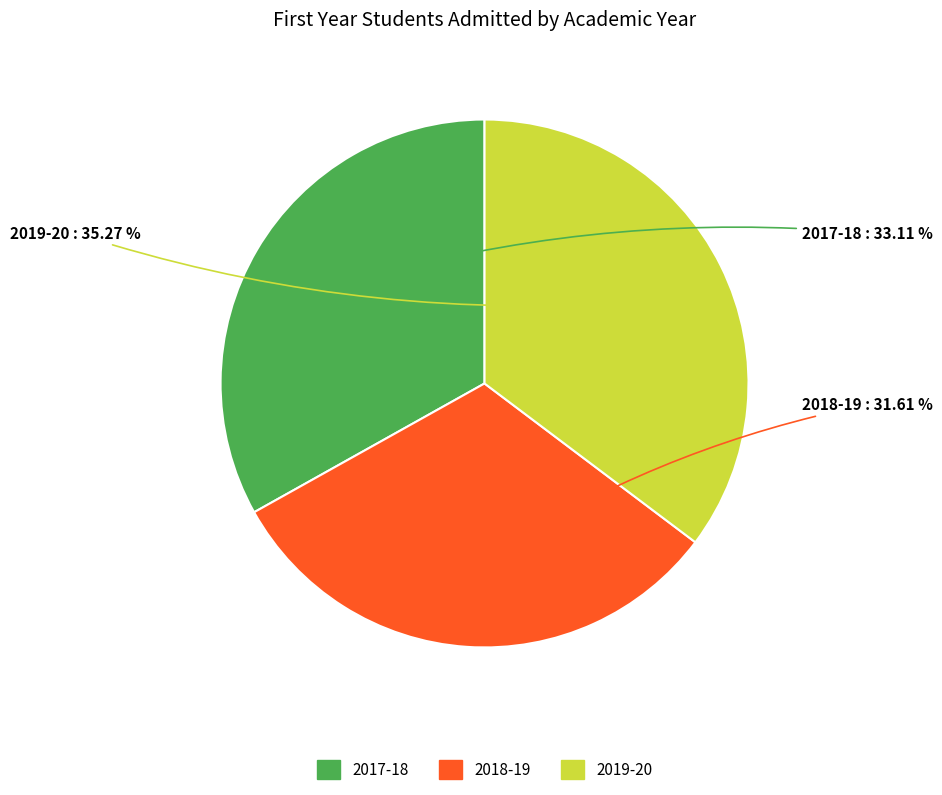

Rank the categories by value from highest to lowest.

2019-20, 2017-18, 2018-19